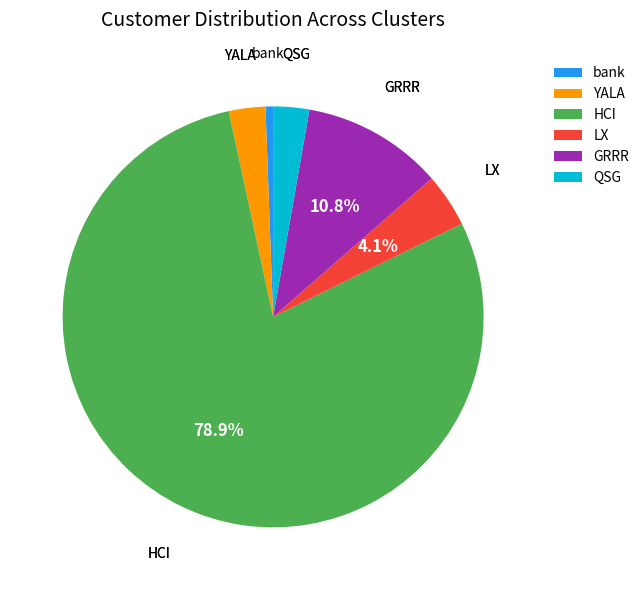

How much of the chart is everything except GRRR?

89.2%